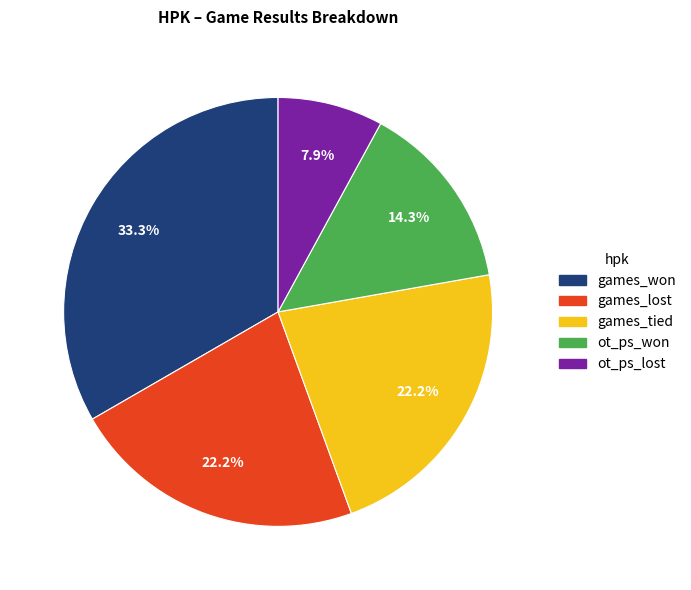

Which category has the biggest portion of the pie?

games_won